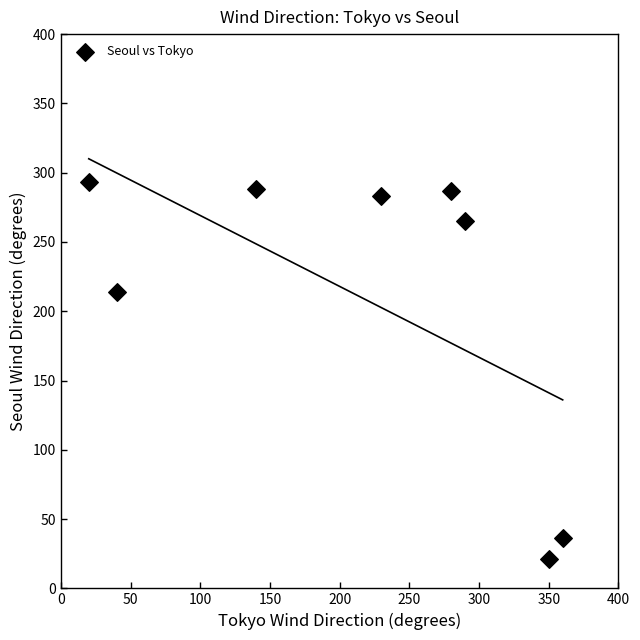

What is the average Y value?

211